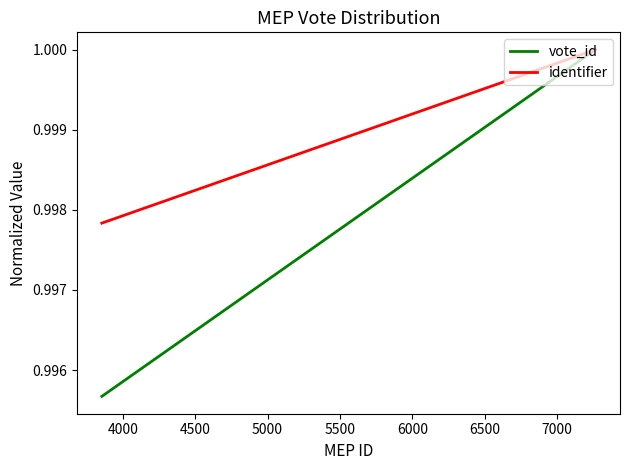

Which series has the largest total across all categories?

identifier